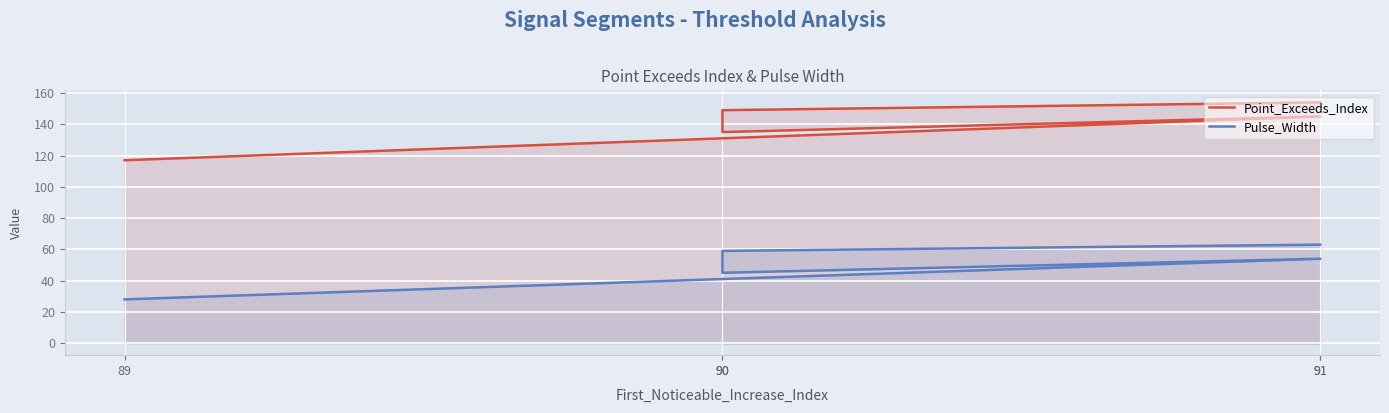

How many lines are shown in the chart?

2